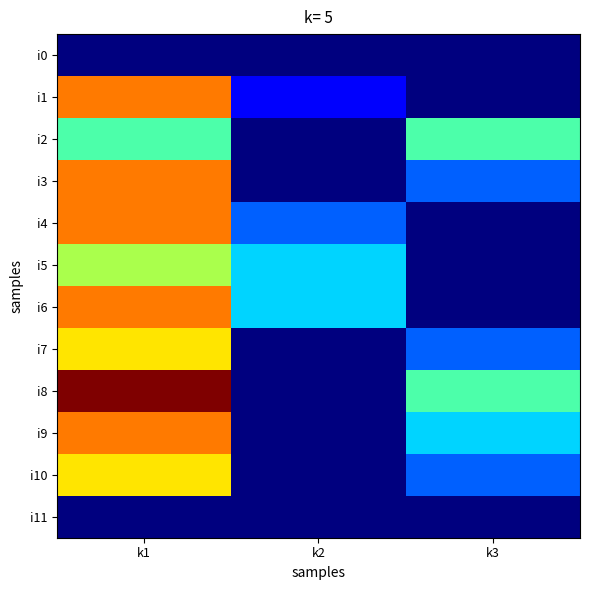

At which category does the chart reach its peak across all series?

k1